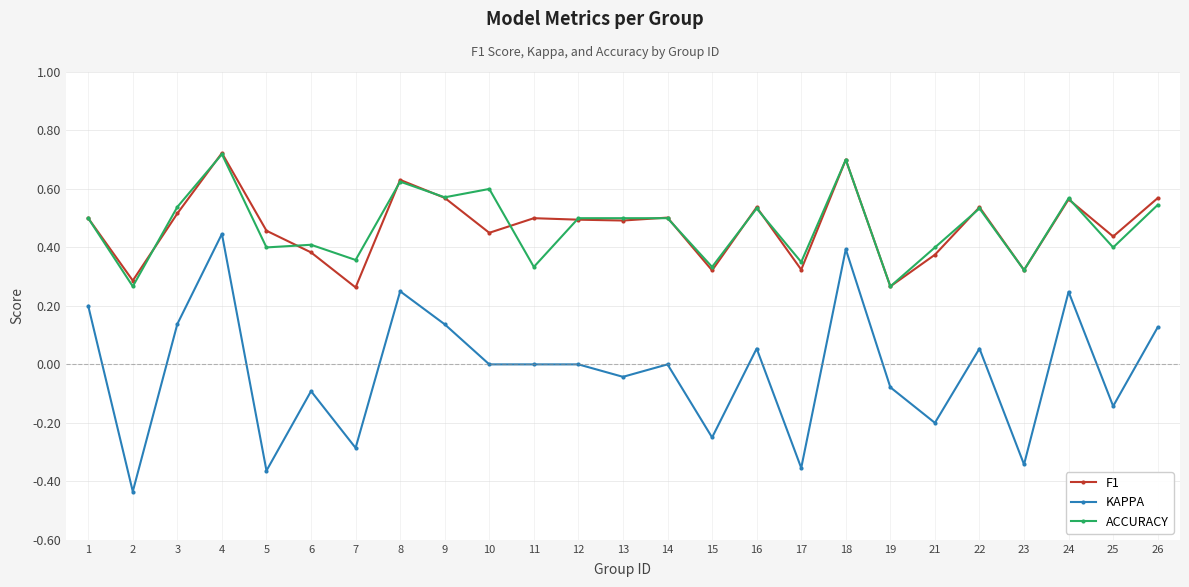

True or false: KAPPA and F1 cross at least once.

False